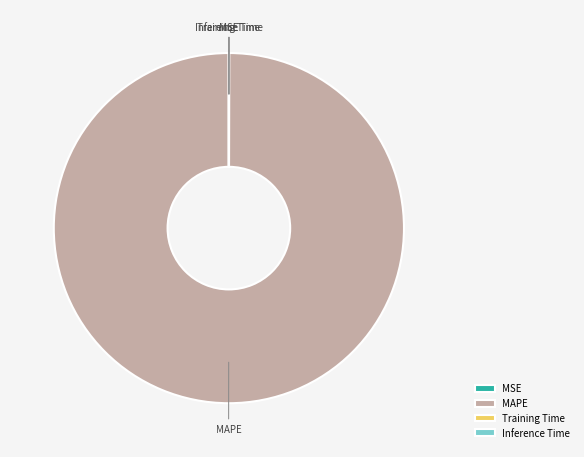

Does any single category account for the majority?

Yes